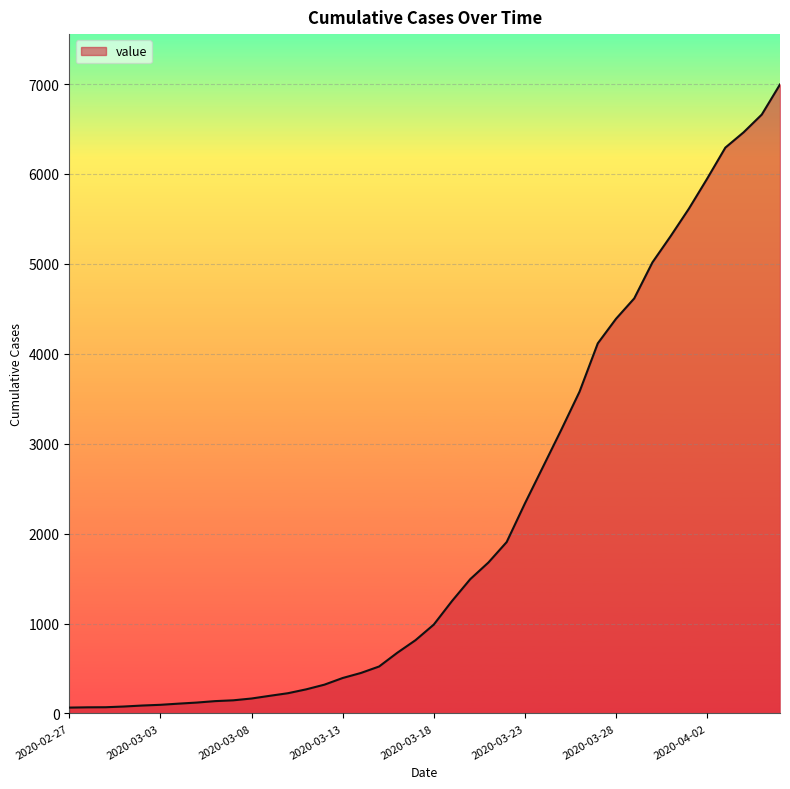

How many lines are shown in the chart?

1